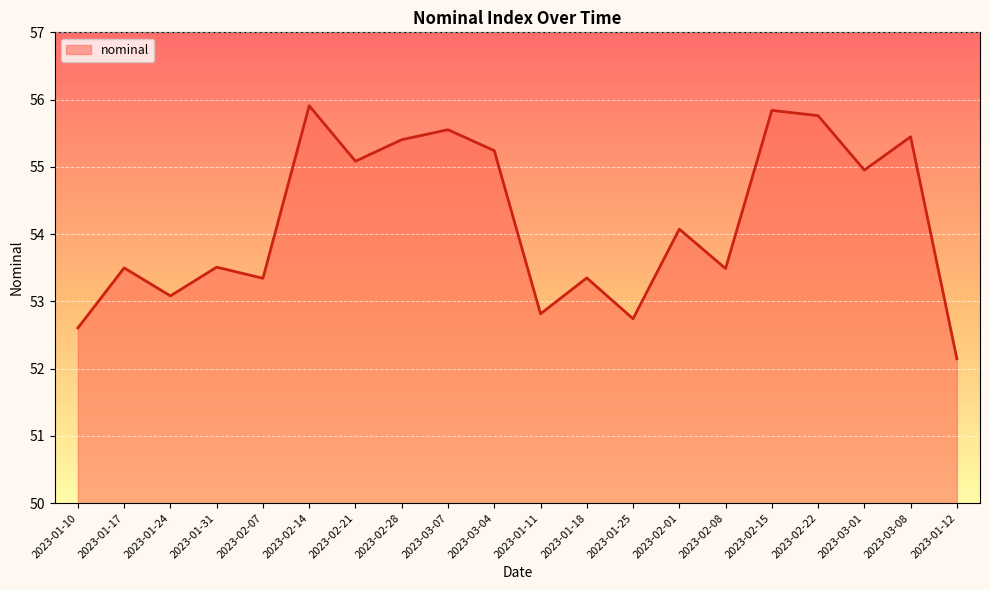

Is it true that the value at 2023-01-11 is 52.8?

True